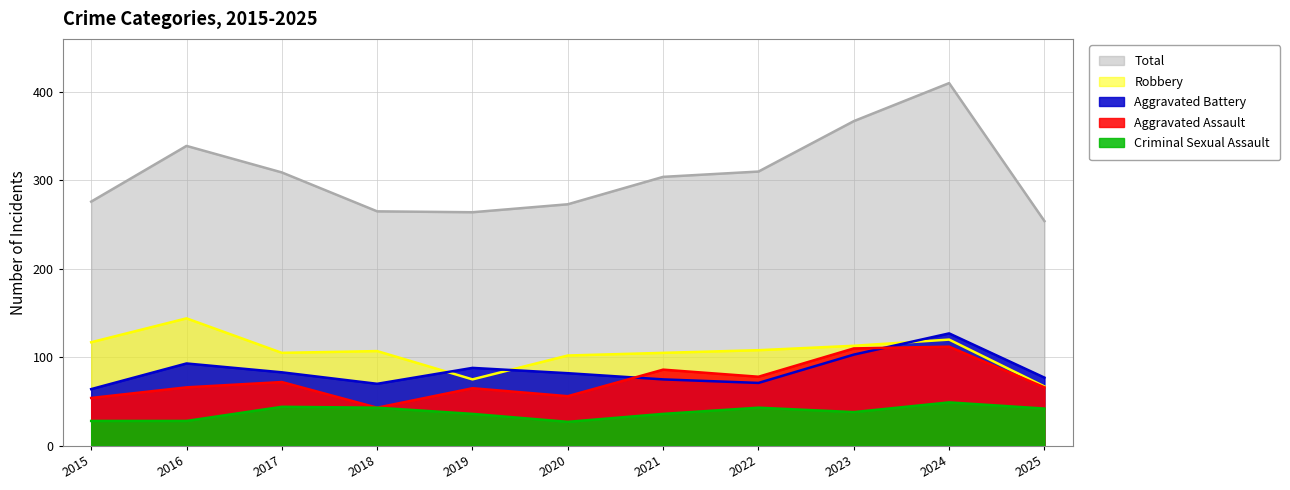

The value of Robbery at 2017 is 30. True or false?

False